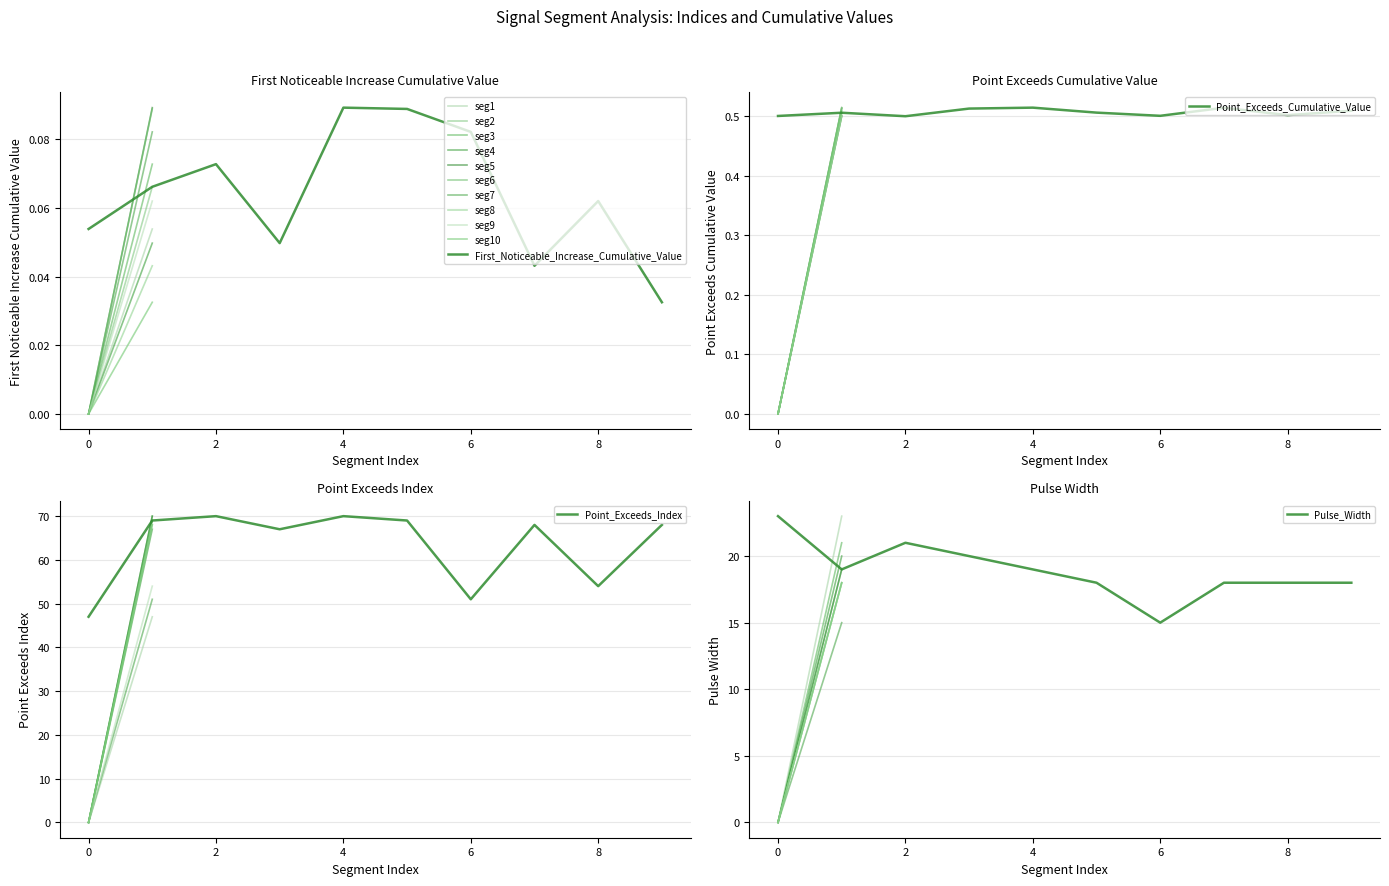

What is the difference between the second highest and minimum values in the First_Noticeable_Increase_Cumulative_Value series?

0.1